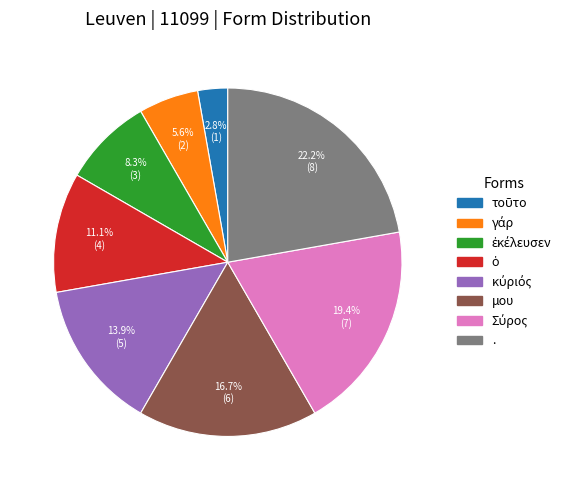

Which category has the biggest portion of the pie?

.